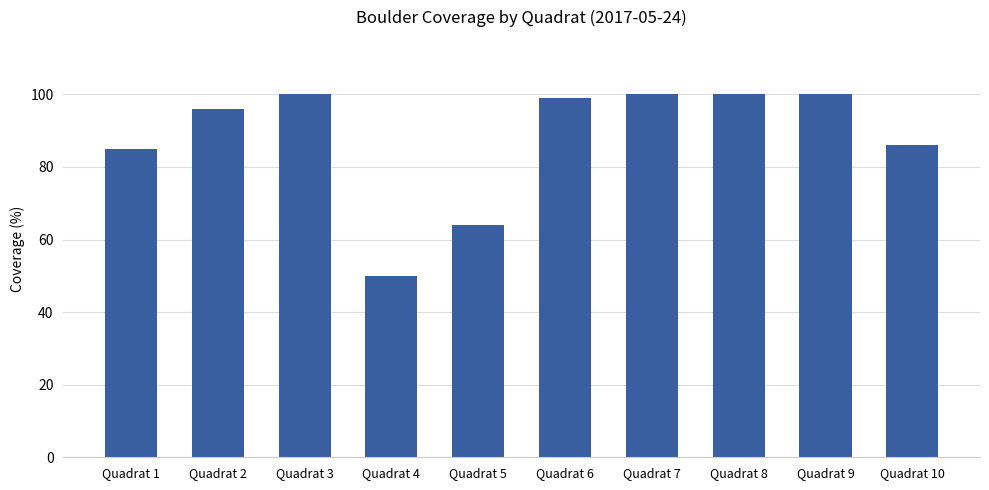

What is the greatest value displayed?

100